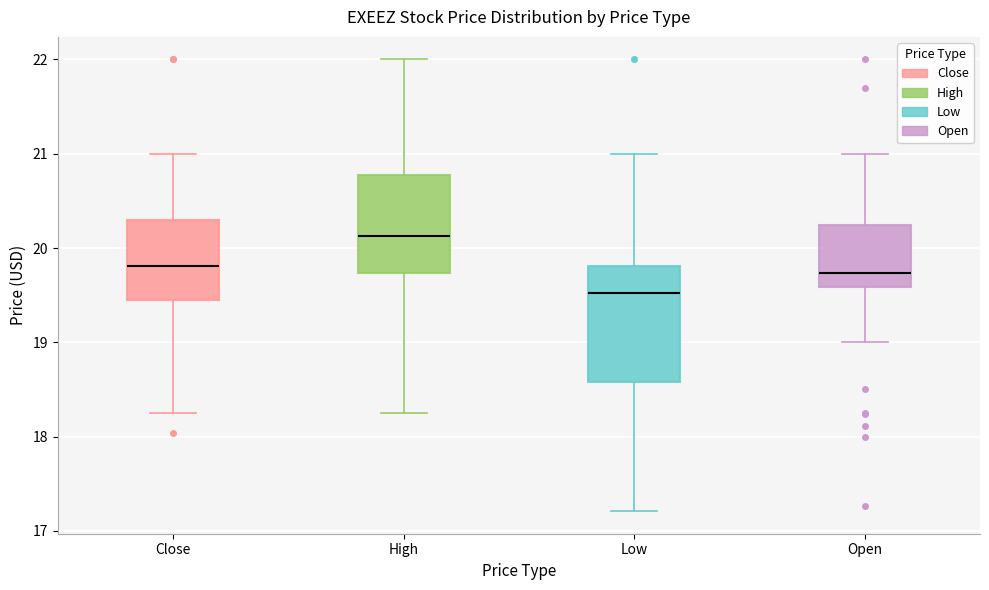

Comparing the boxes themselves (not the whiskers), which one is the tallest?

Low